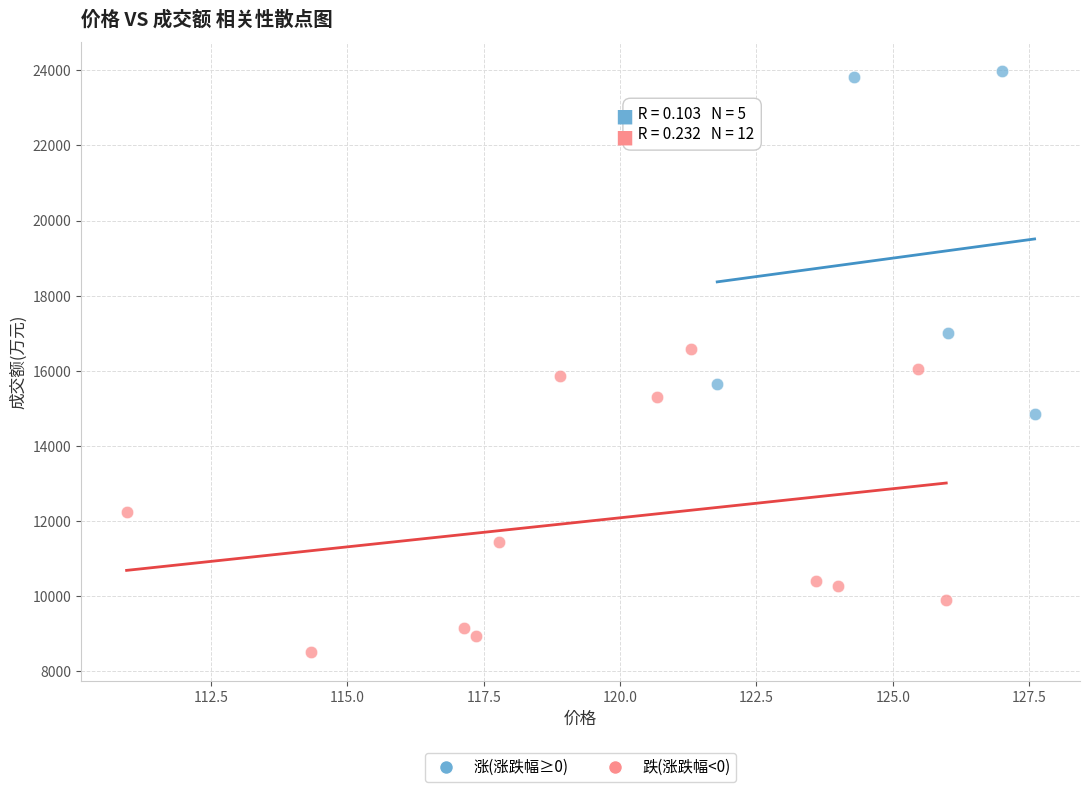

Which series reaches the maximum Y coordinate?

涨(涨跌幅≥0)